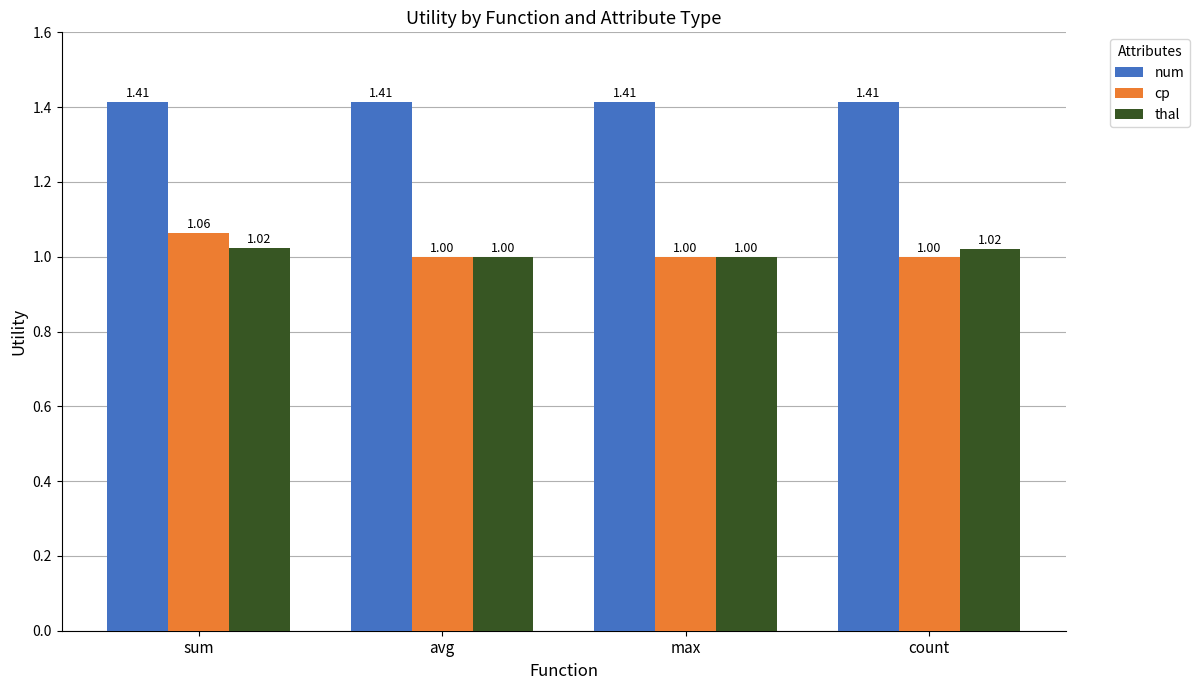

The num series shows 0.8 at avg. True or false?

False